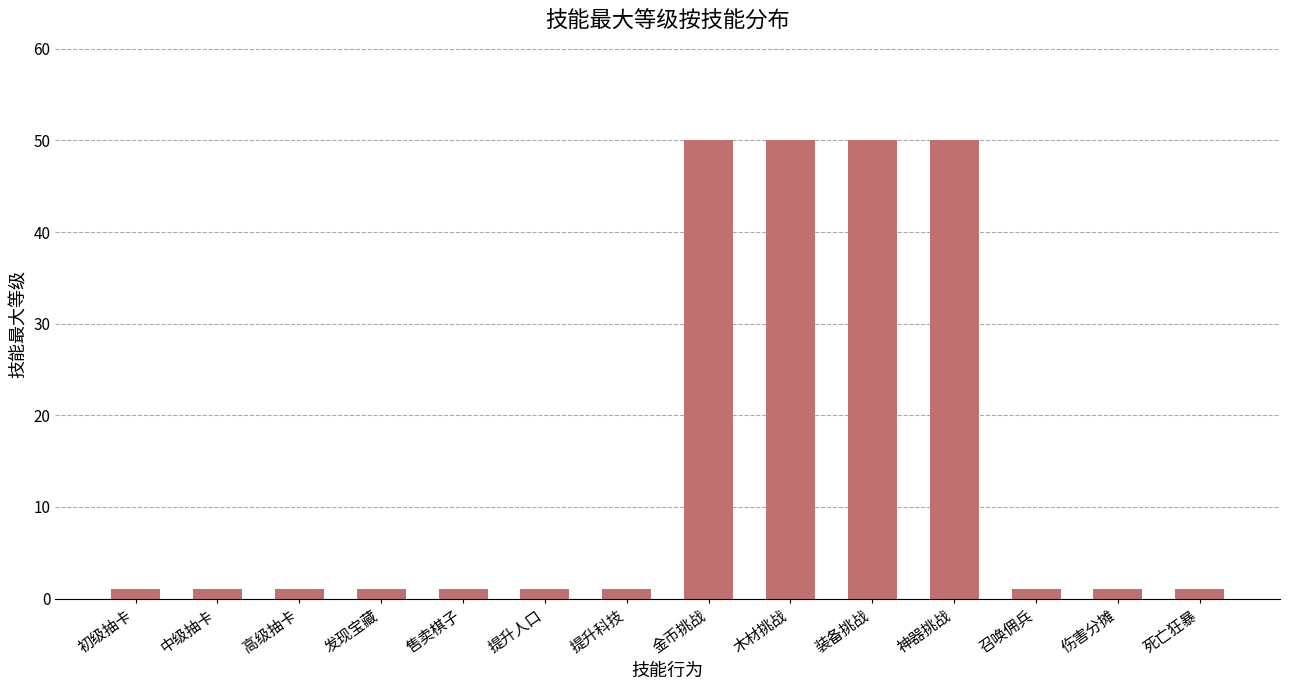

What is the maximum value shown in the chart?

50